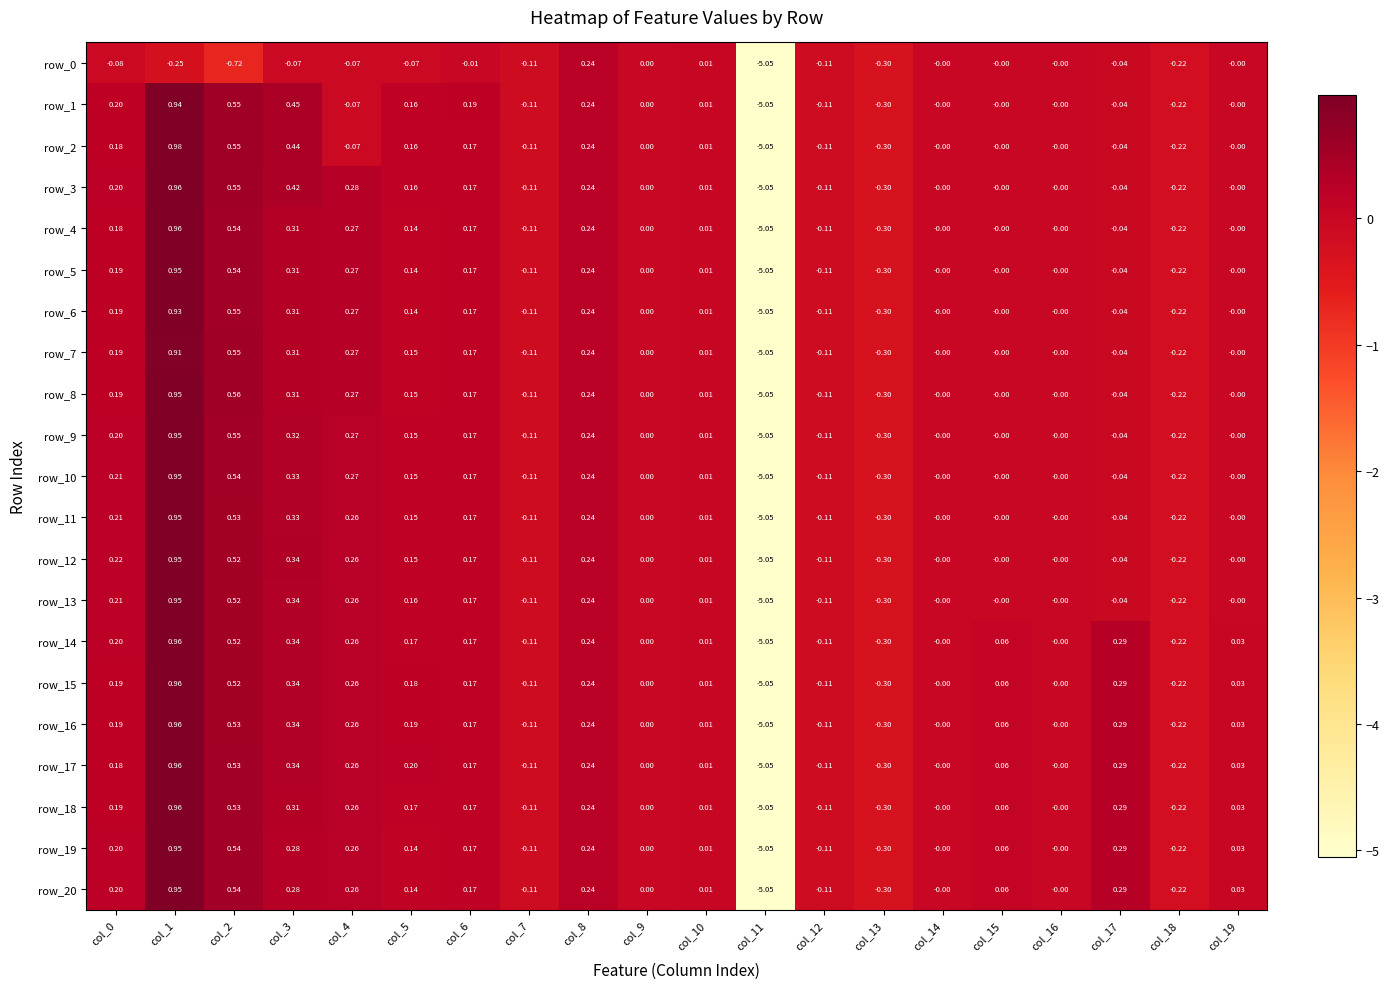

Count the number of categories in the chart.

20